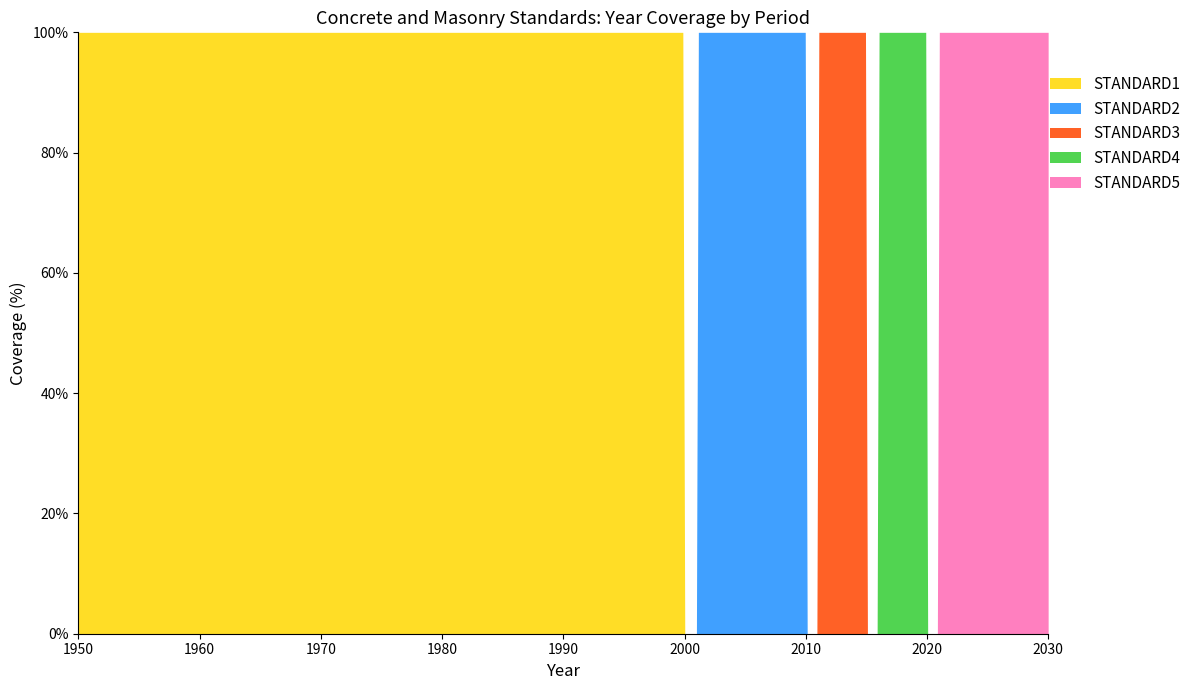

The chart shows a value of 2020 at STANDARD4. True or false?

True